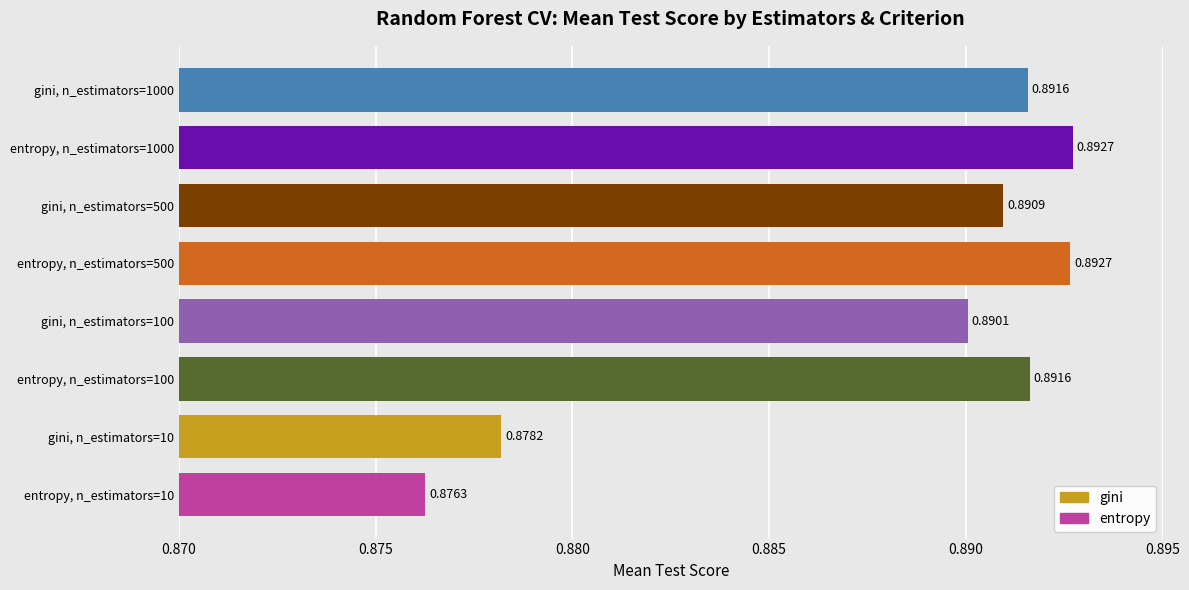

Which series has the largest range (max minus min)?

entropy